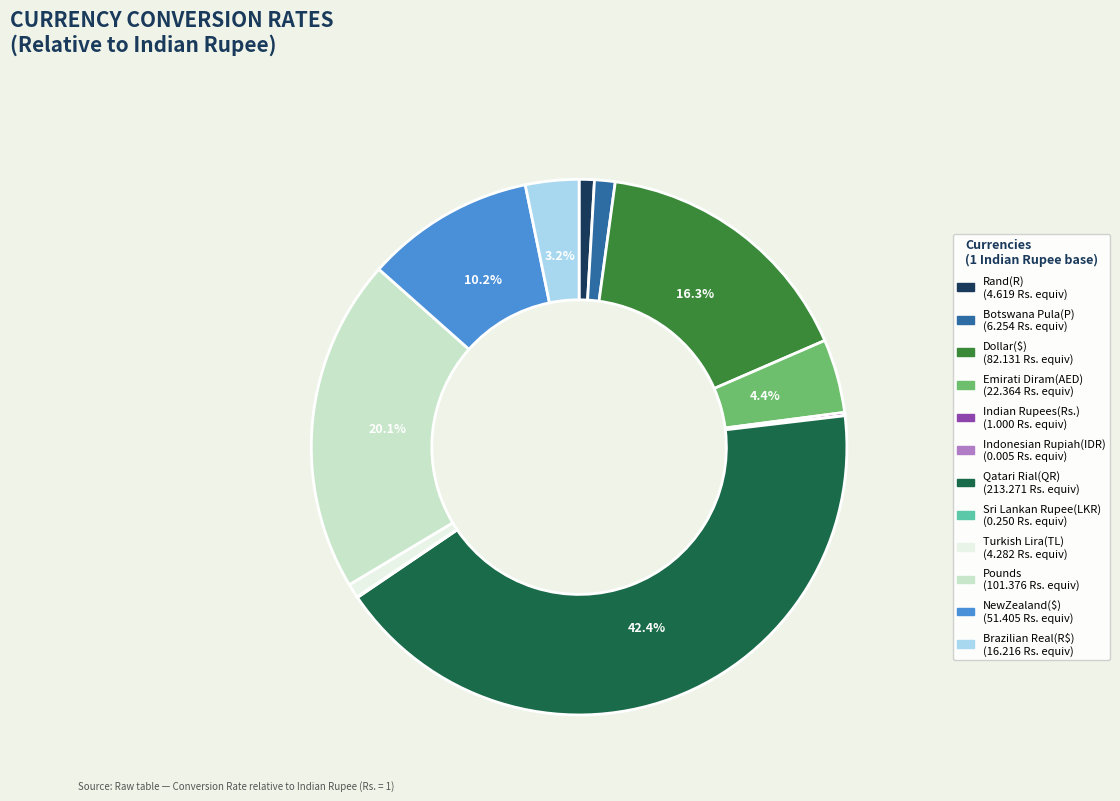

Combined, do Turkish Lira(TL) and Brazilian Real(R$) account for over 50%?

No